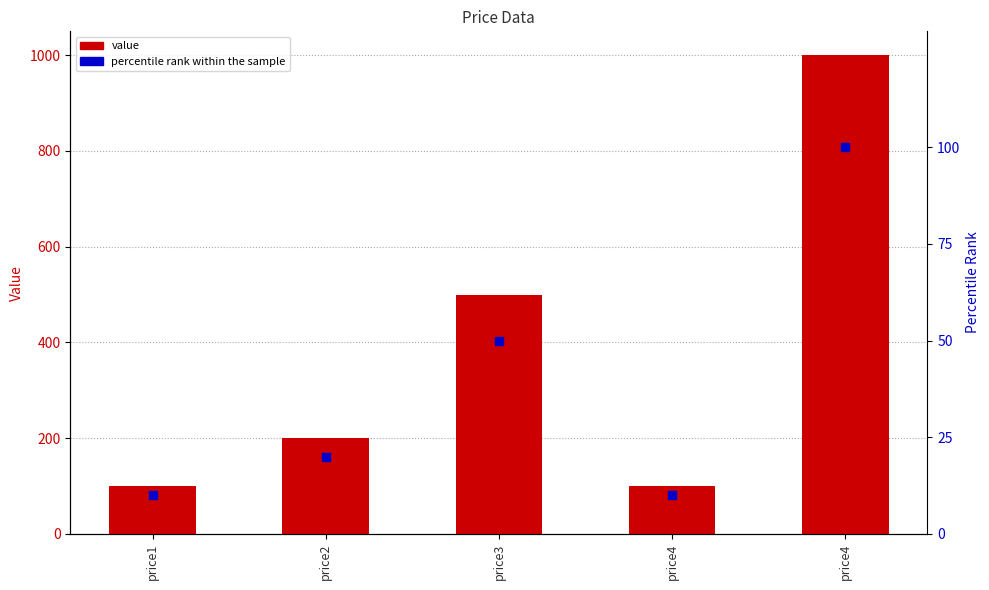

Which series contains the highest Y value?

col_1